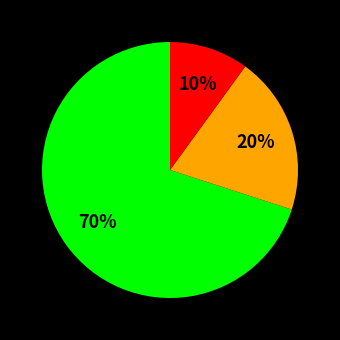

Does any single category account for the majority?

Yes